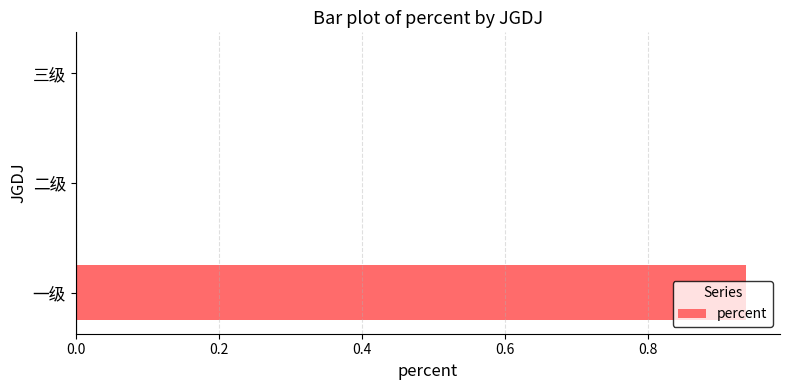

Which has a higher value, 三级 or 一级?

一级